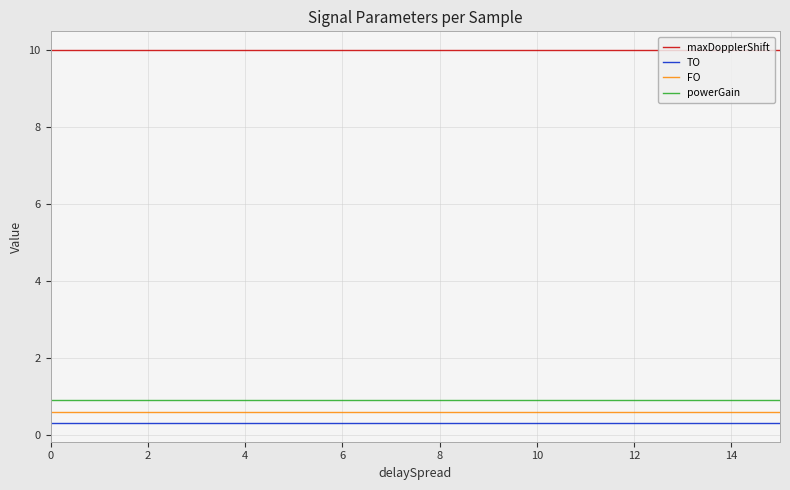

True or false: powerGain and TO intersect in this chart.

False